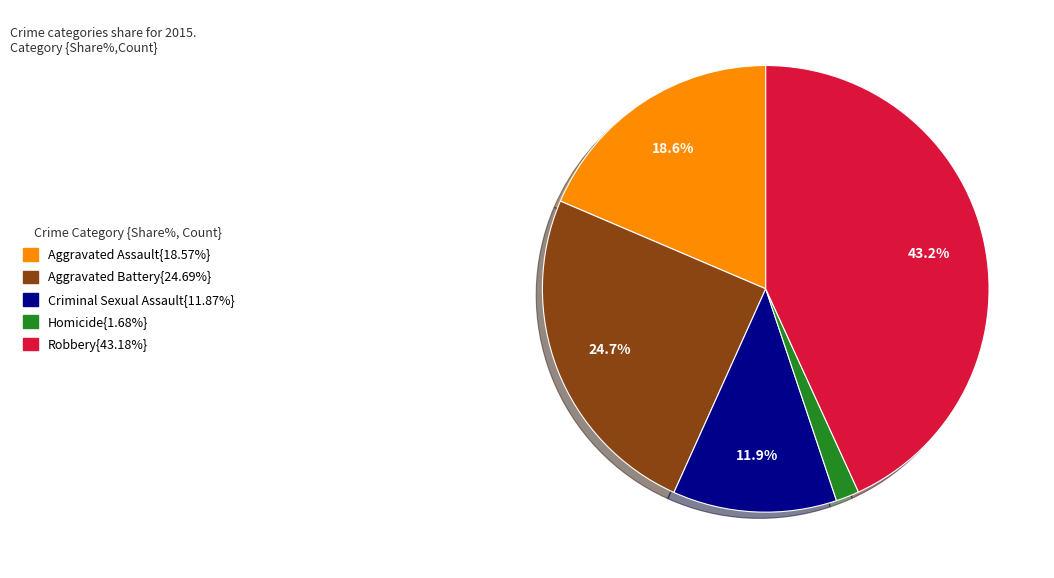

Is there a majority slice in this chart?

No